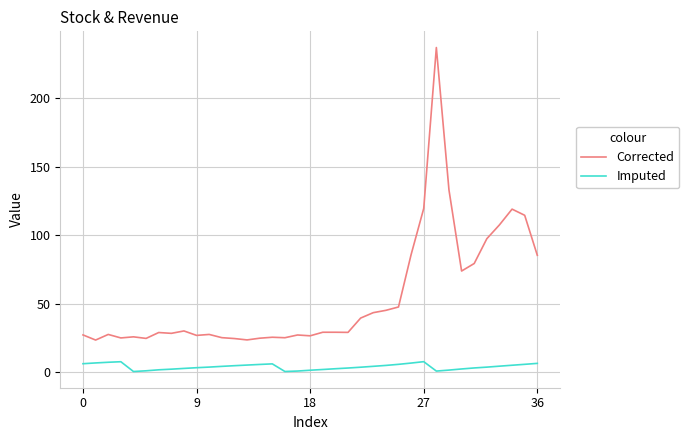

What is the difference between the maximum and minimum values in the Imputed series?

7.2